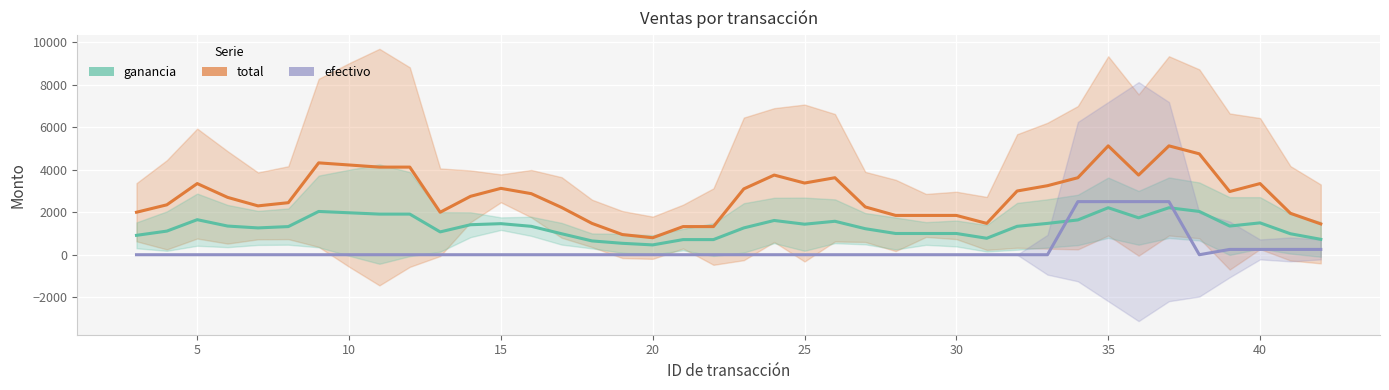

Which series has the largest range (max minus min)?

total